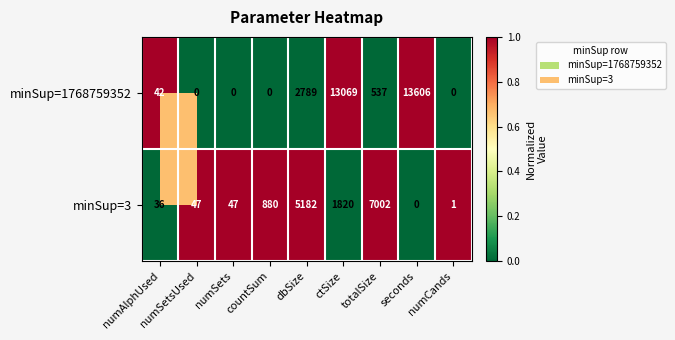

How many data points does each series have?

9